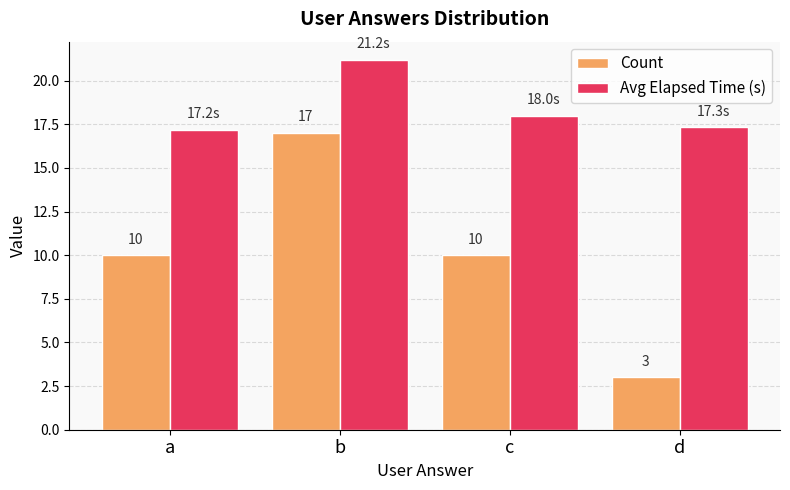

What is the difference between the highest and lowest values at c?

8.0